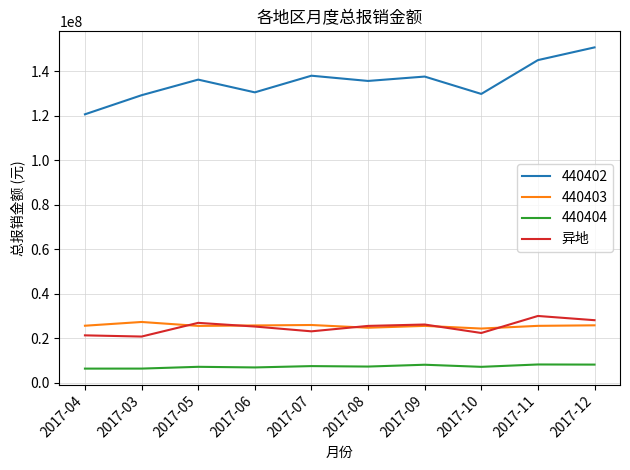

True or false: 440403 and 440402 intersect in this chart.

False